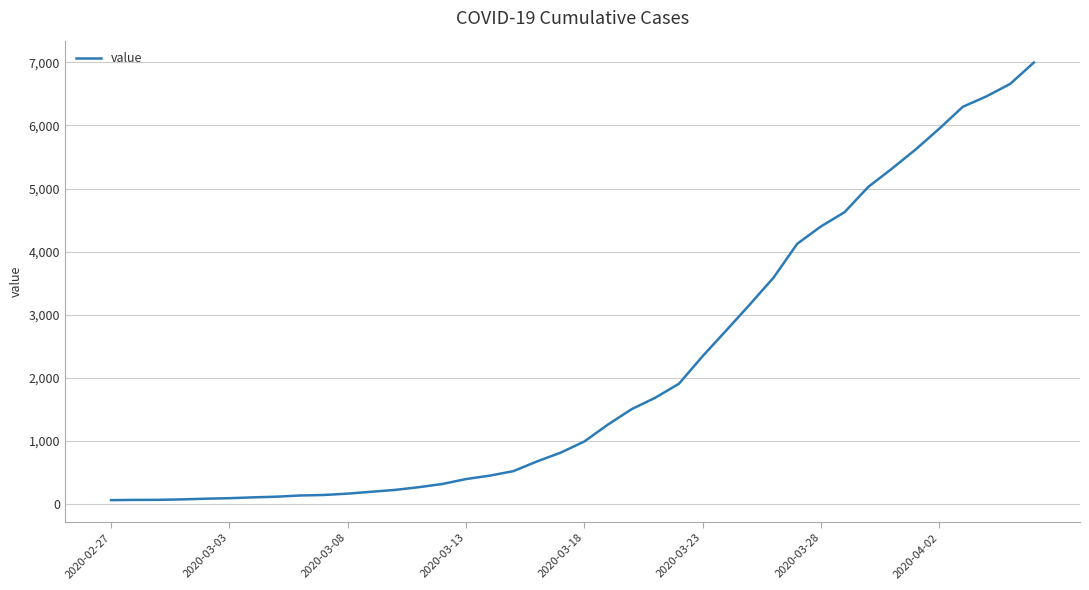

What is the greatest value displayed?

6995